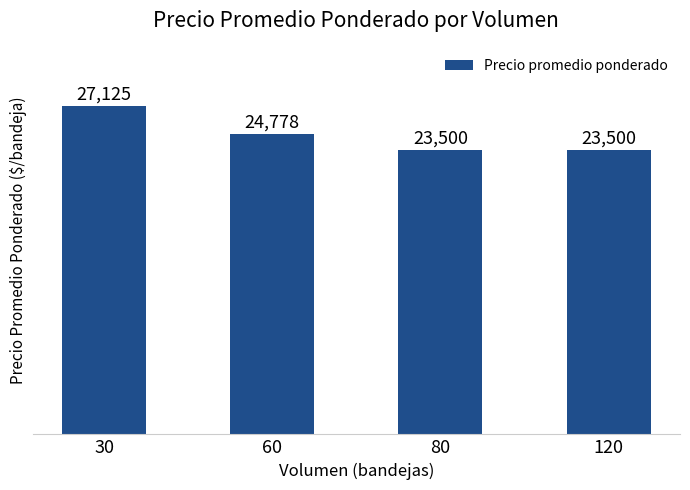

What is the greatest value displayed?

27125